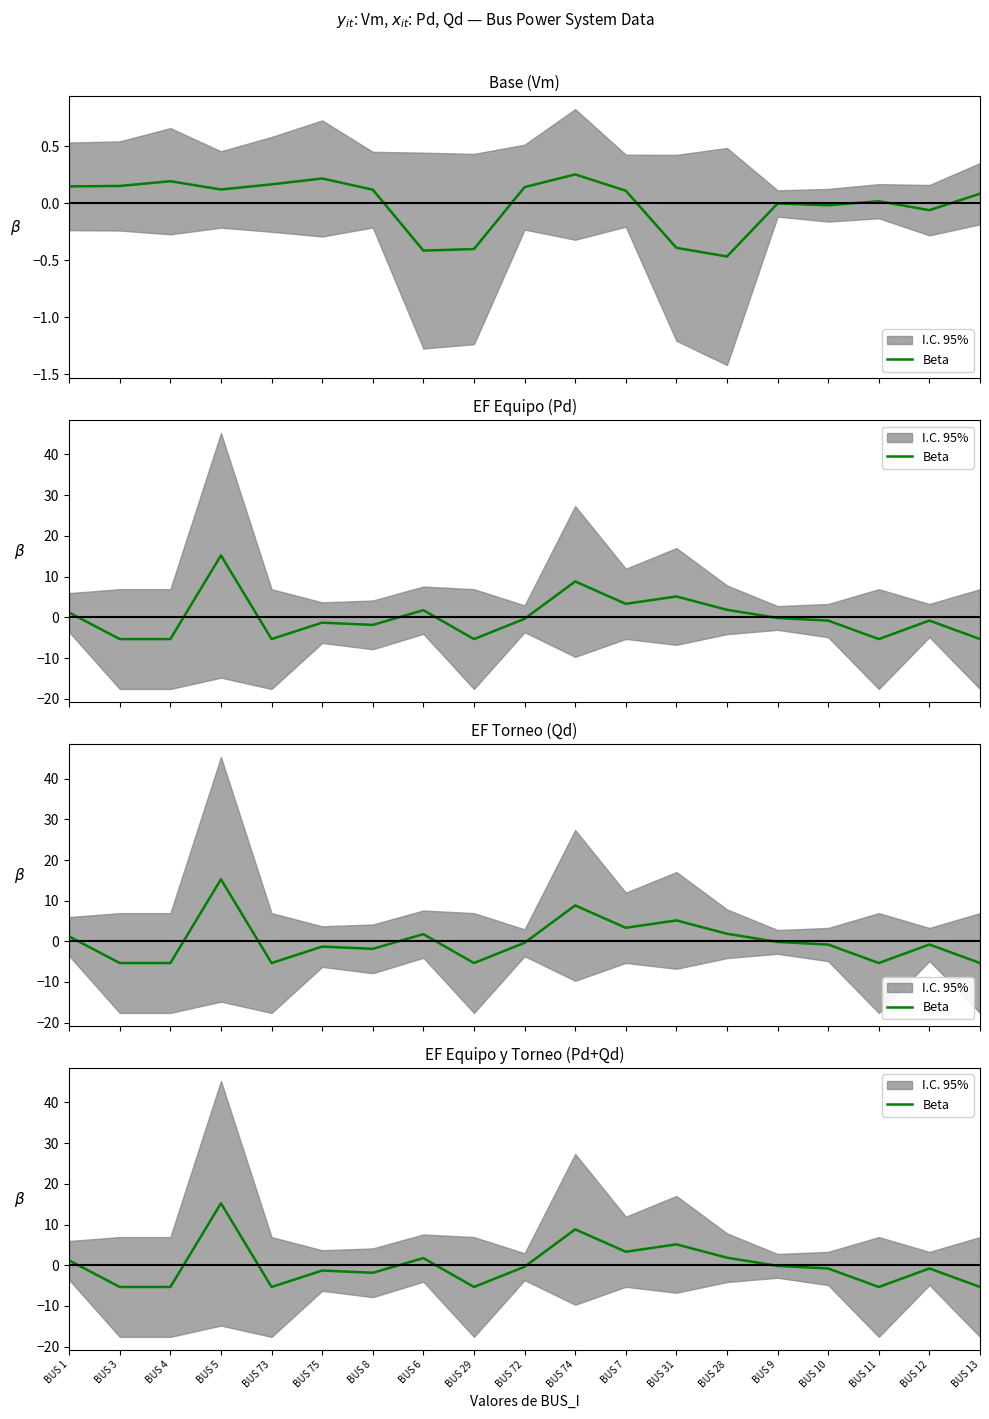

How many data points are above 0?

7